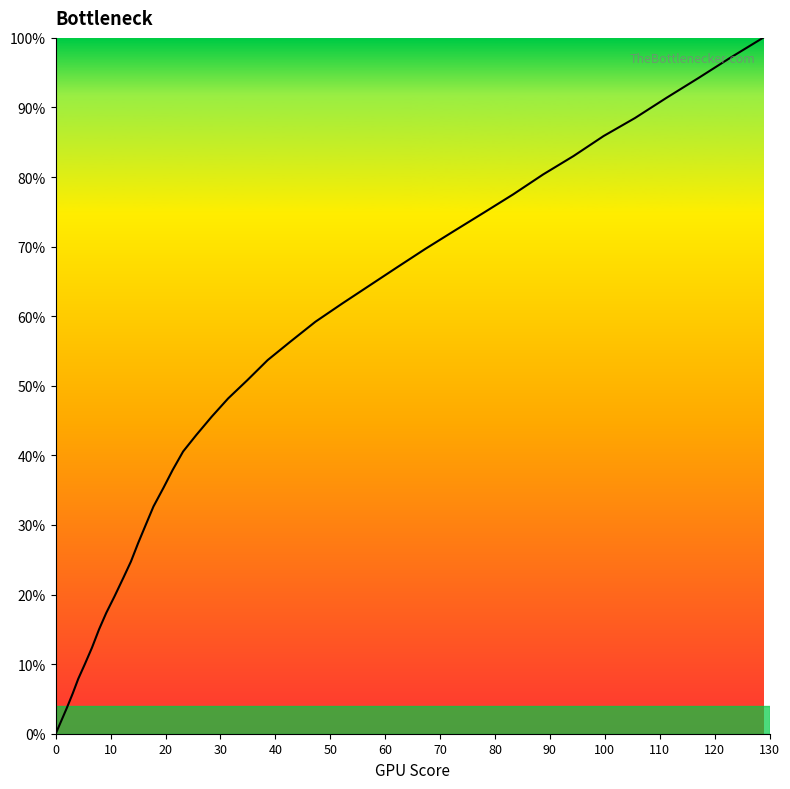

What is the difference between the maximum and minimum values?

100.0